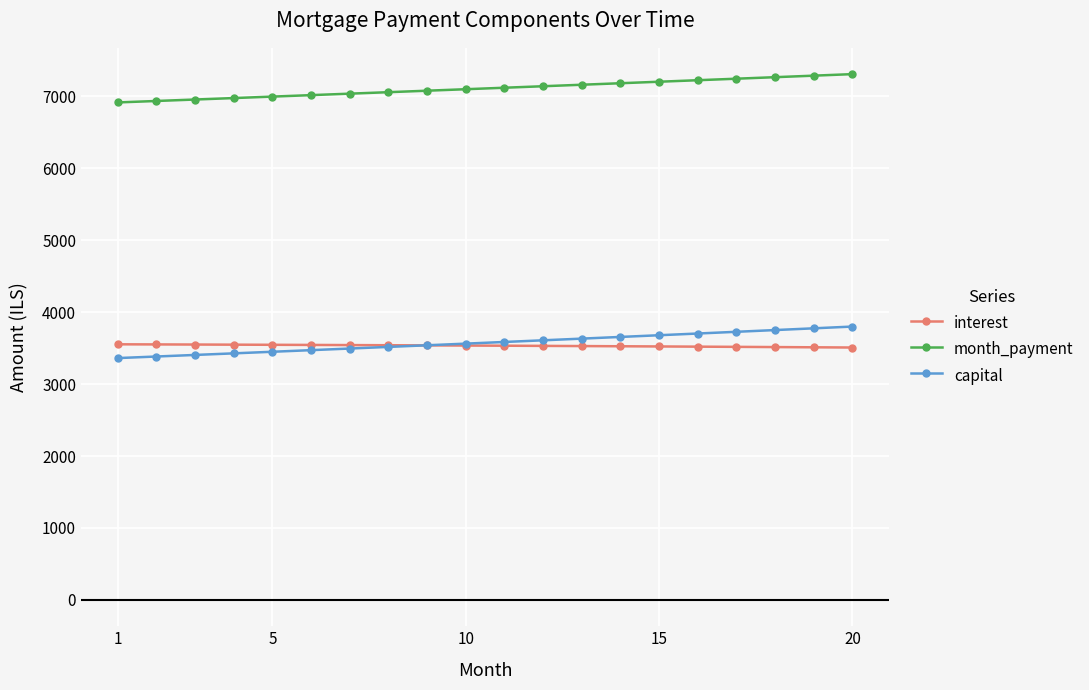

True or false: interest and month_payment intersect in this chart.

False